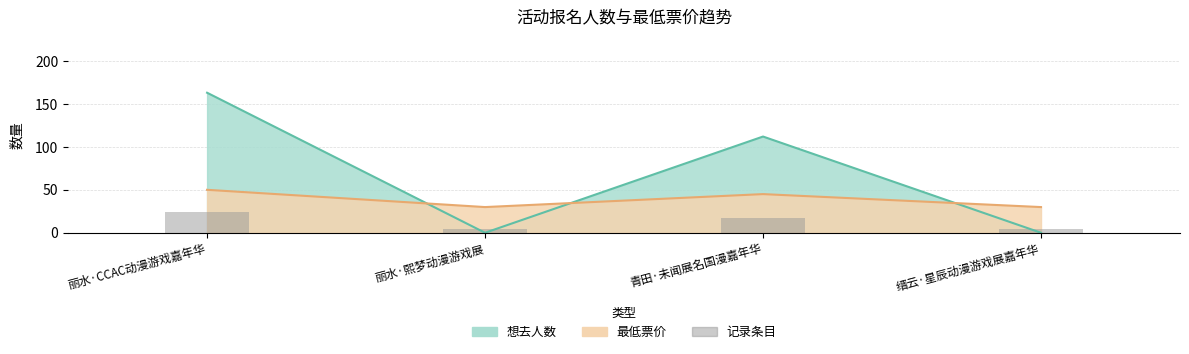

How many bars are there in total?

4